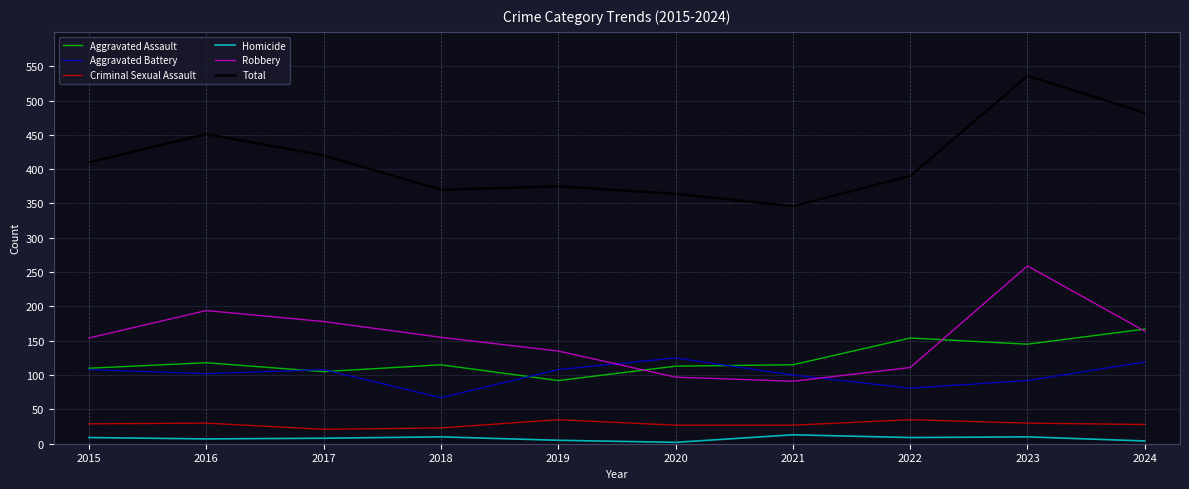

How many series are shown in this chart?

6